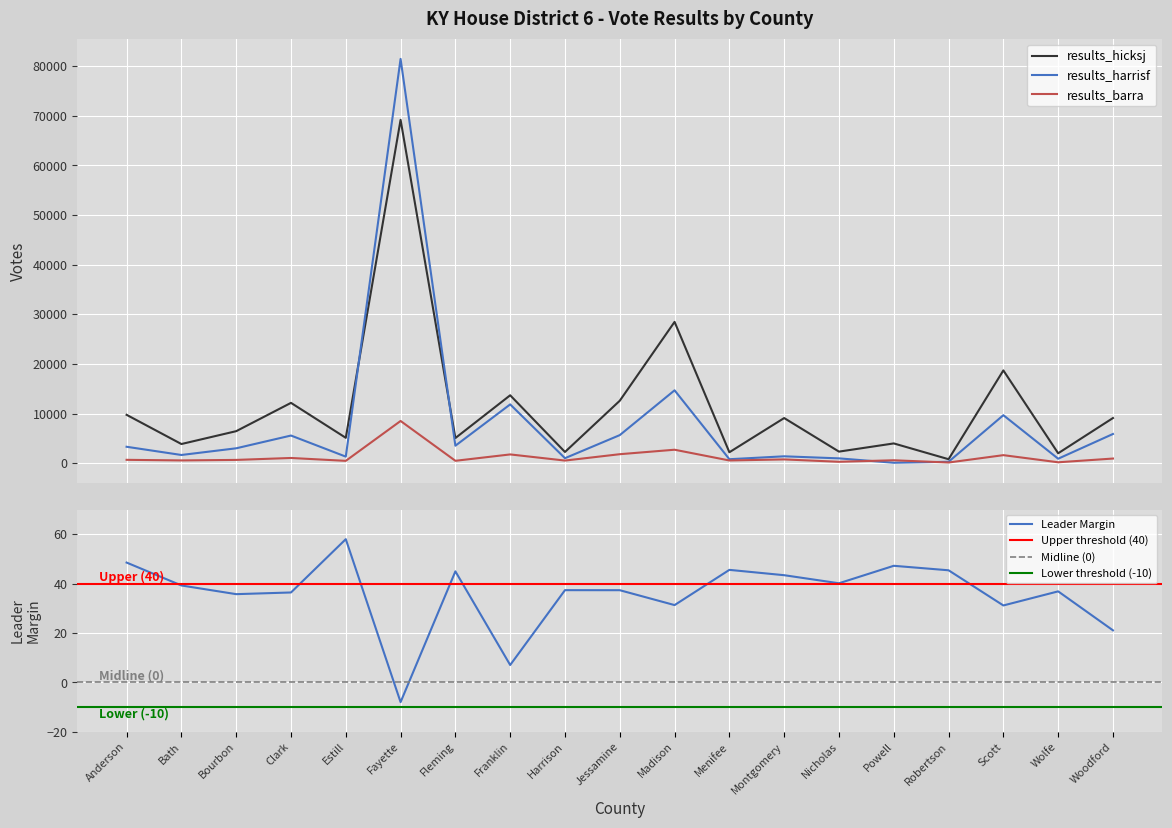

Reading left to right, transcribe all the data shown in this chart.

results_barra: 690	570	674	1064	485	8515	496	1779	542	1824	2725	560	776	296	602	150	1632	195	949
results_hicksj: 9755	3873	6463	12163	5125	69170	5077	13691	2272	12593	28472	2217	9105	2345	3994	814	18700	2012	9107
results_harrisf: 3320	1667	3013	5582	1336	81436	3534	11855	1020	5668	14691	815	1399	985	101	299	9681	914	5894